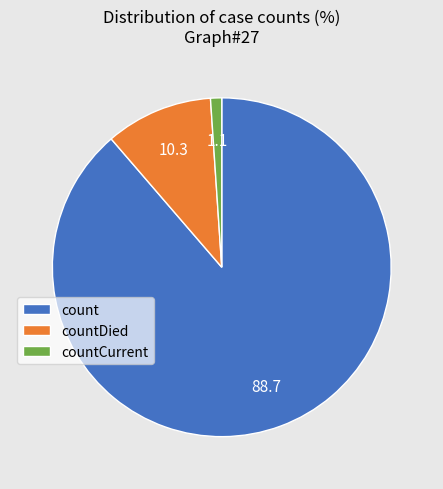

True or false: countCurrent accounts for 13% of the total.

False